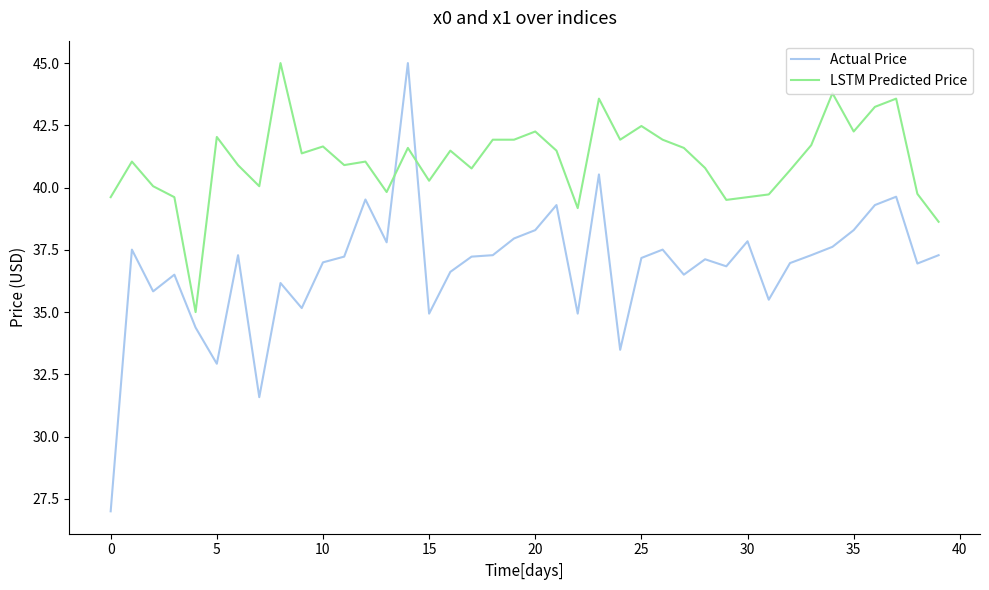

What is the difference between the maximum and minimum values in the LSTM Predicted Price series?

10.0